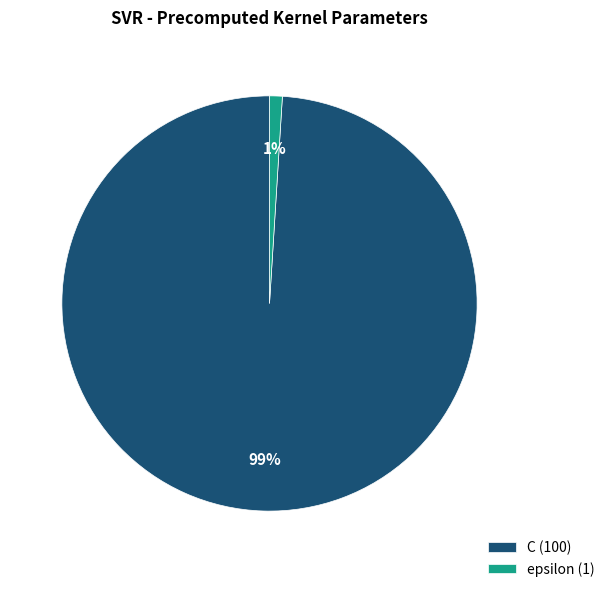

Combined, do C (100) and epsilon (1) account for over 50%?

Yes